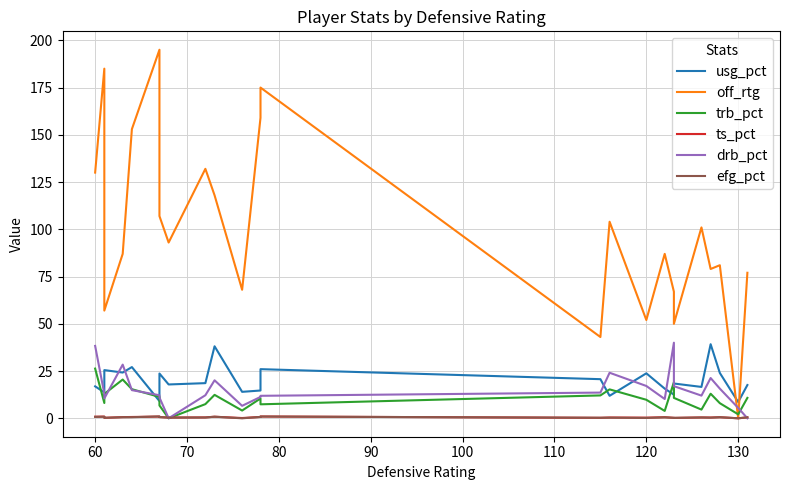

What position from the right is 100?

19